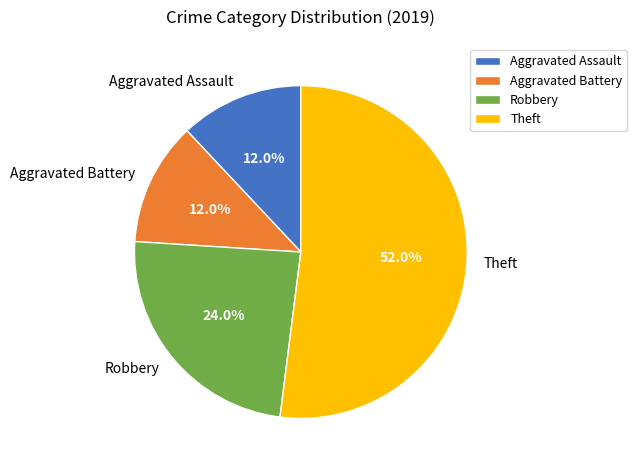

Which slice is the largest?

Theft